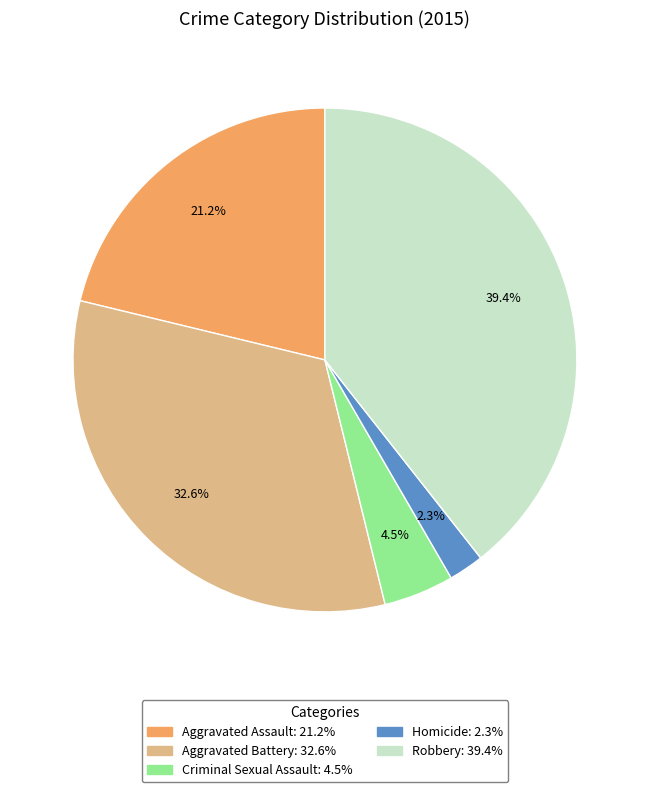

How many segments does this pie chart have?

5